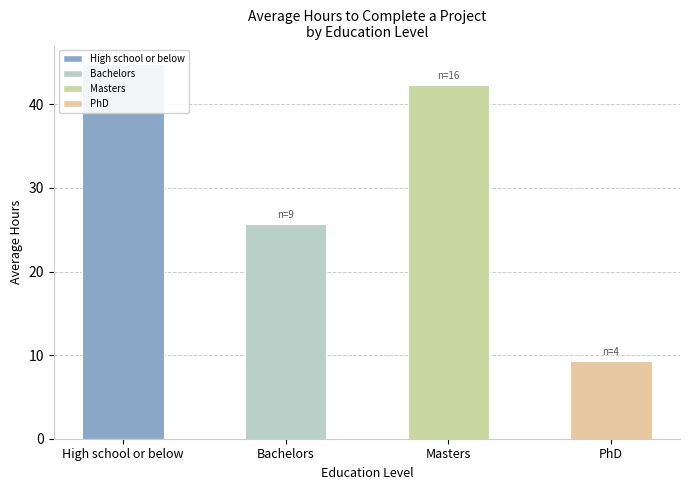

Which label corresponds to the largest value in the chart?

High school or below